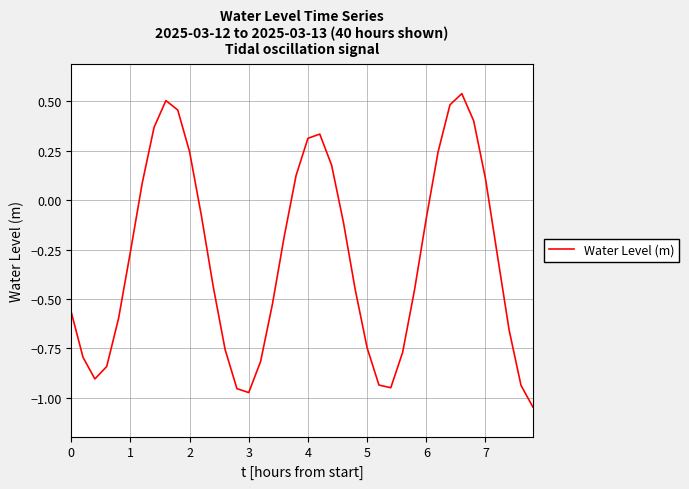

What is the difference between the maximum and minimum values?

1.6